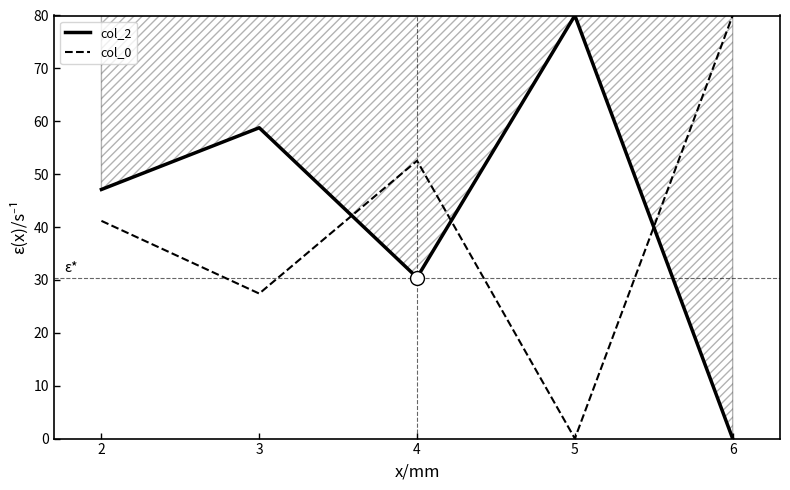

What is the difference between the highest and lowest values at 3?

31.4